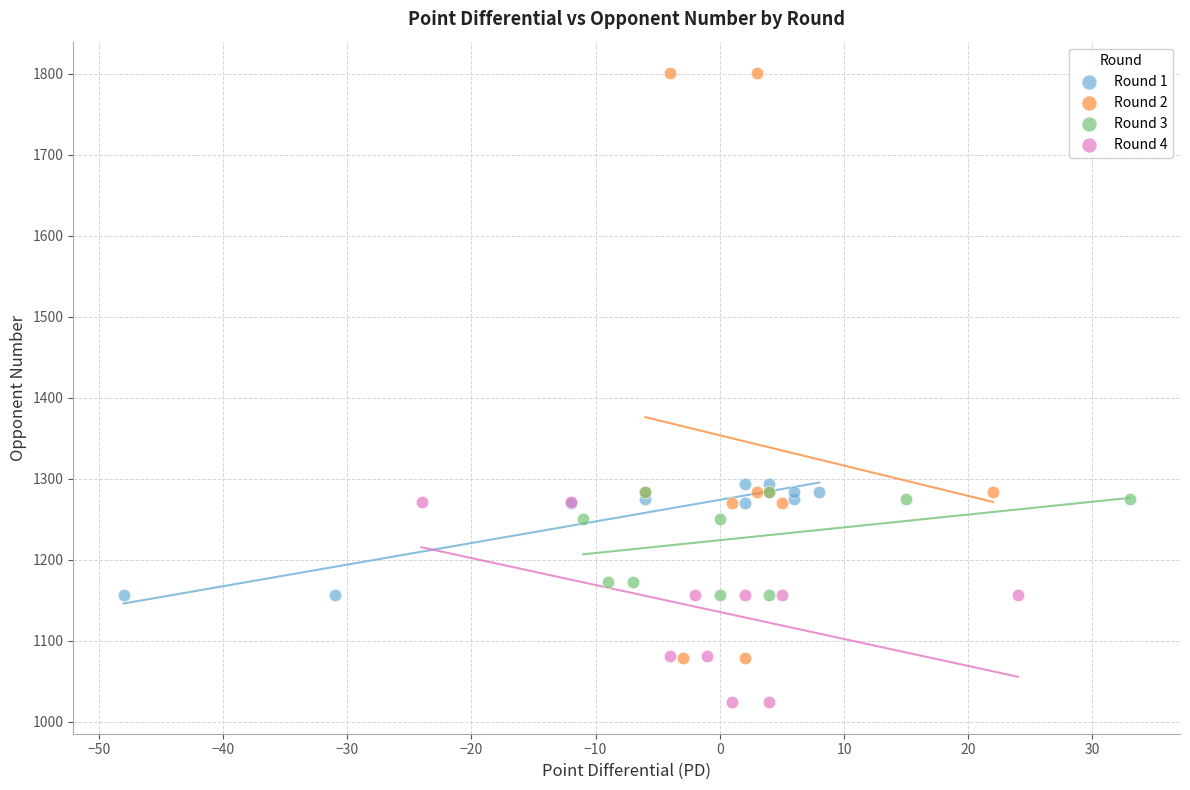

Which series has the widest spread of Y values?

Round 2